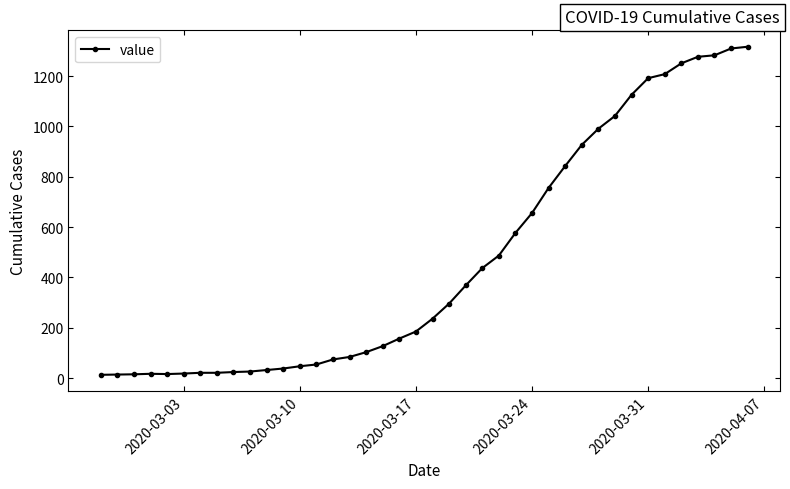

What is the difference between the maximum and minimum values?

1304